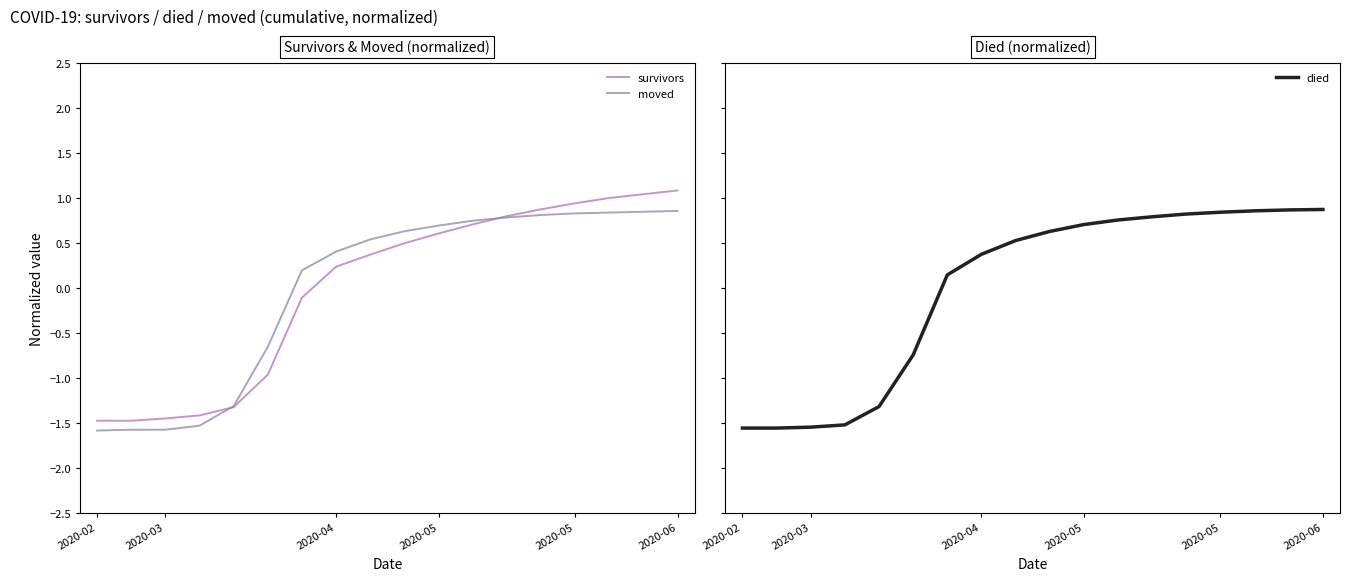

Rank the series by their maximum value, from lowest to highest.

moved, died, survivors